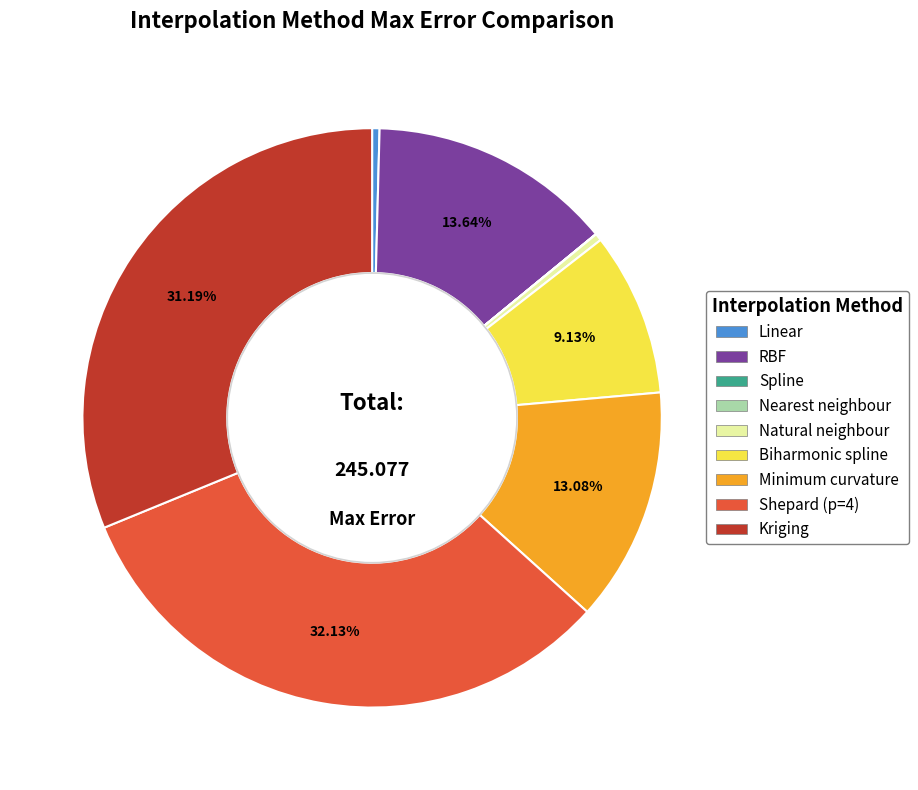

Which slice is the largest?

Shepard (p=4)